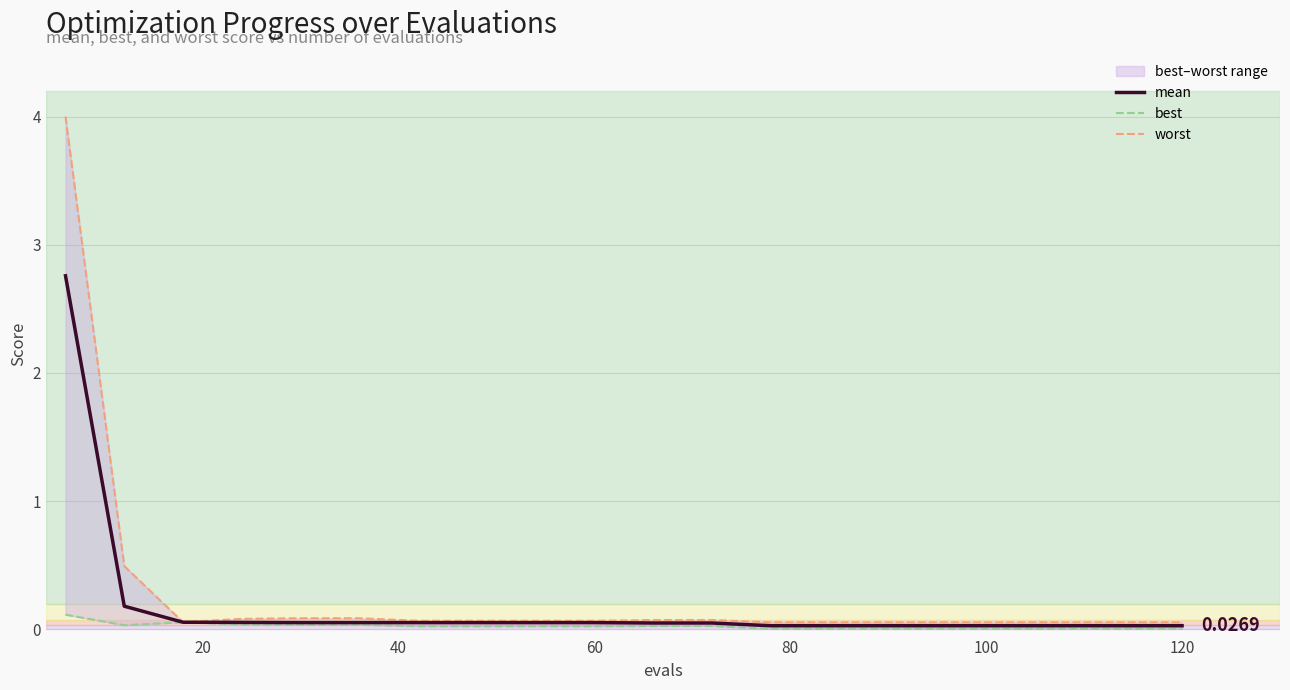

List the series in order of their overall mean, lowest first.

best, mean, worst